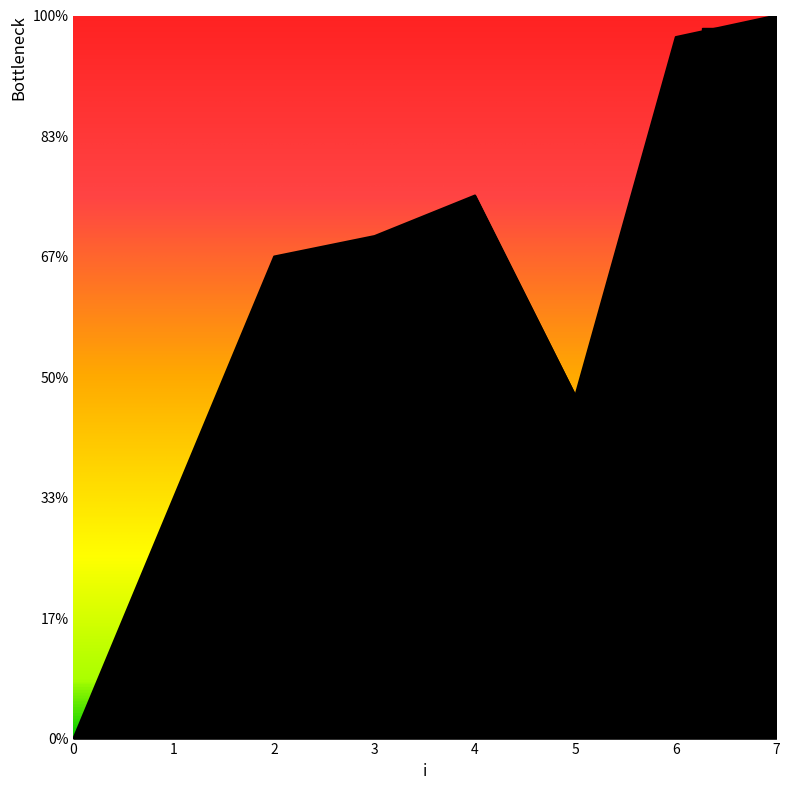

The chart shows a value of 0.0 at 0. True or false?

True